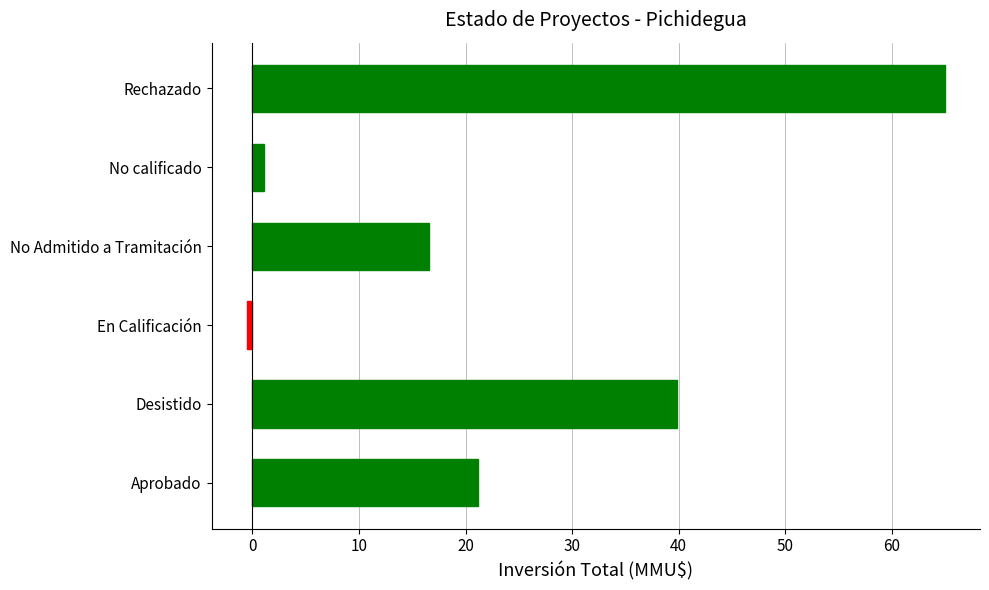

Which category has the lowest value across all series?

En Calificación